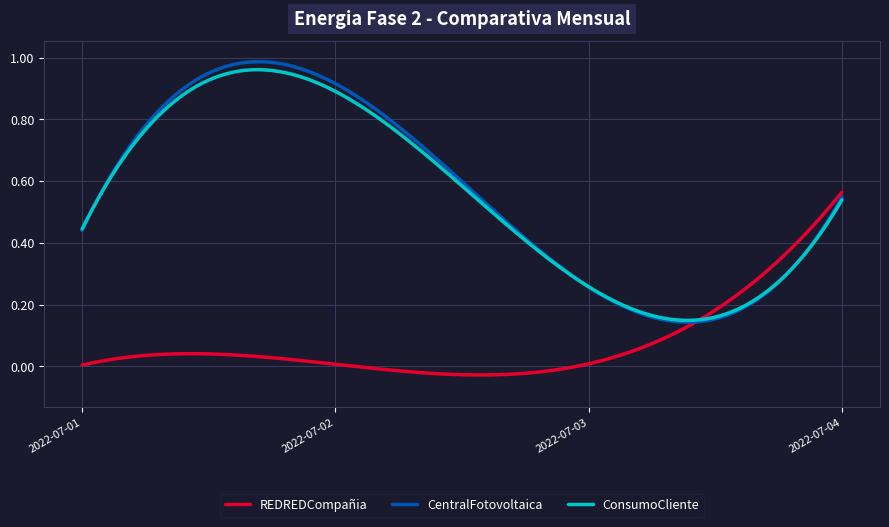

Rank the series by their maximum value, from lowest to highest.

REDREDCompañia, ConsumoCliente, CentralFotovoltaica